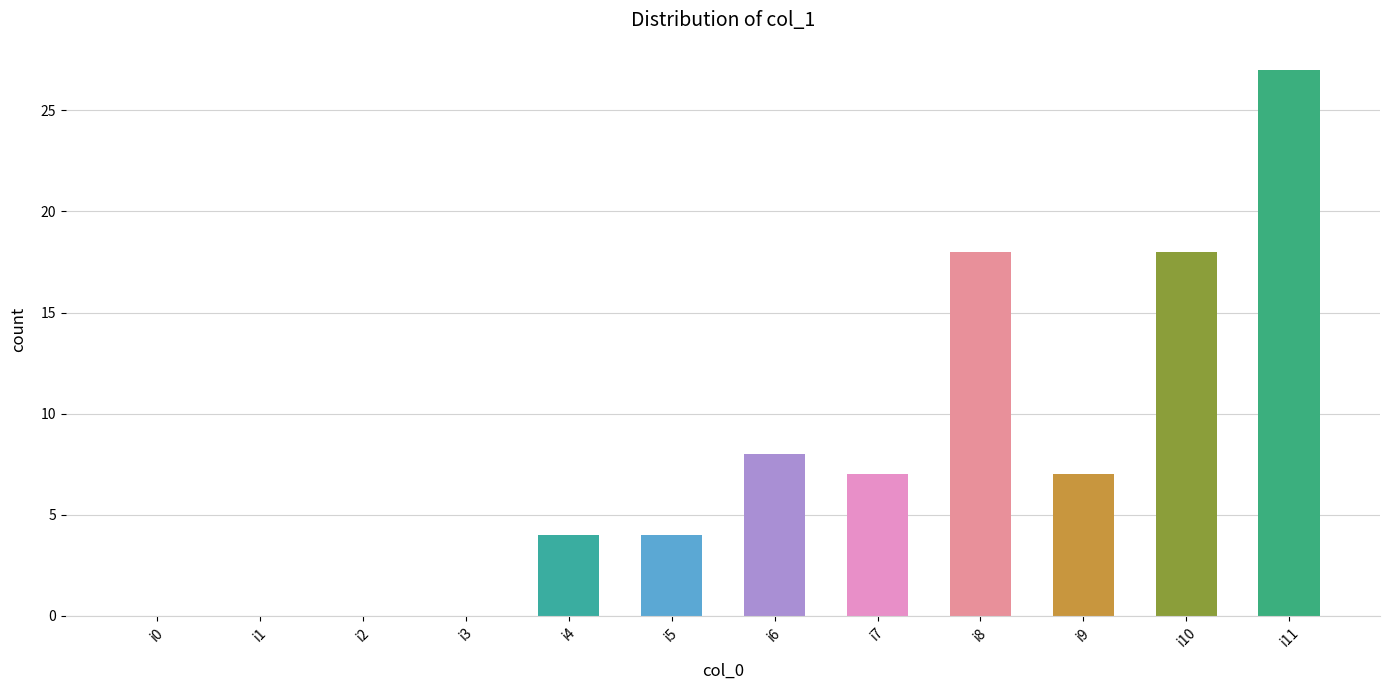

How many categories are shown in the chart?

12